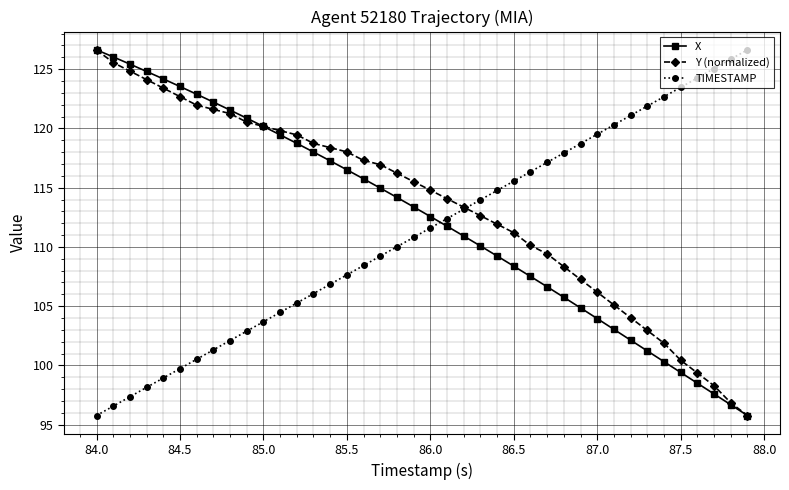

How many data points in X are less than 113?

20